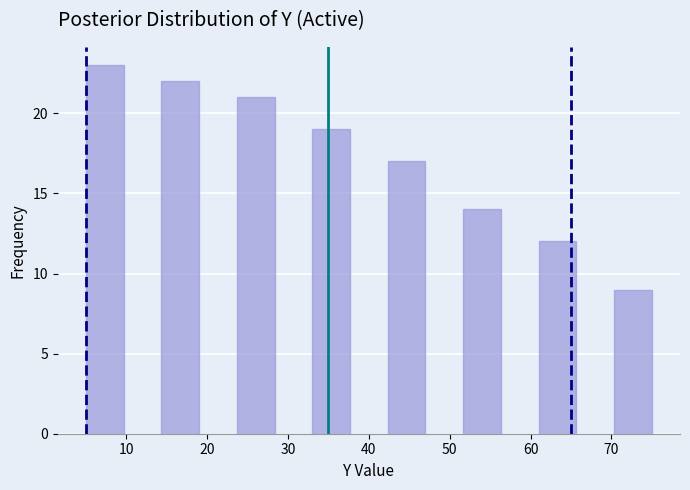

Which range on the x-axis has the tallest bar?

5 to 10